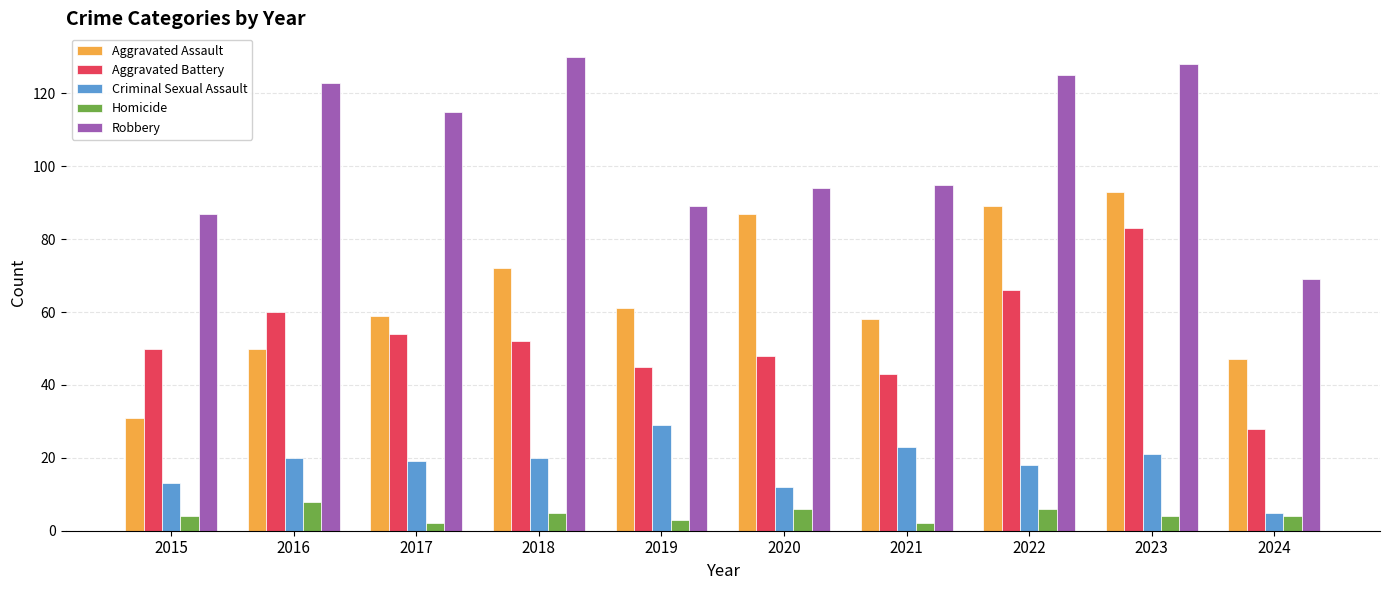

The value of Aggravated Assault at 2016 is 82. True or false?

False